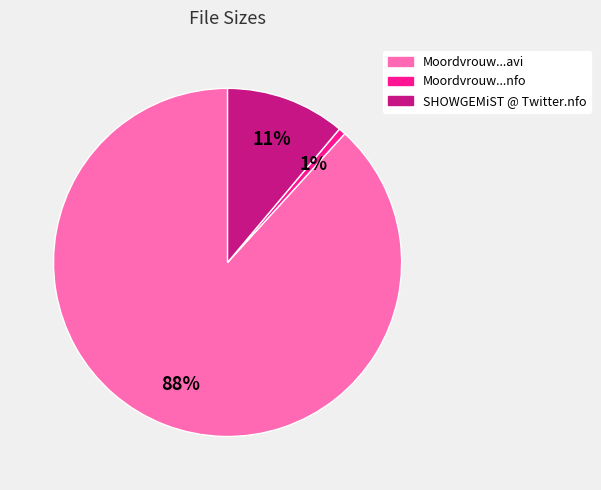

How many slices are in this pie chart?

3